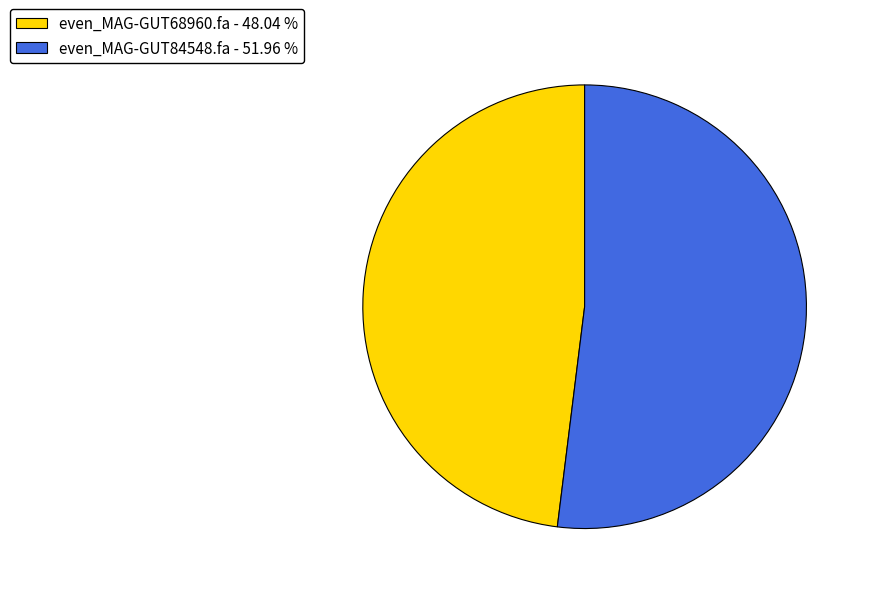

How many slices are in this pie chart?

2